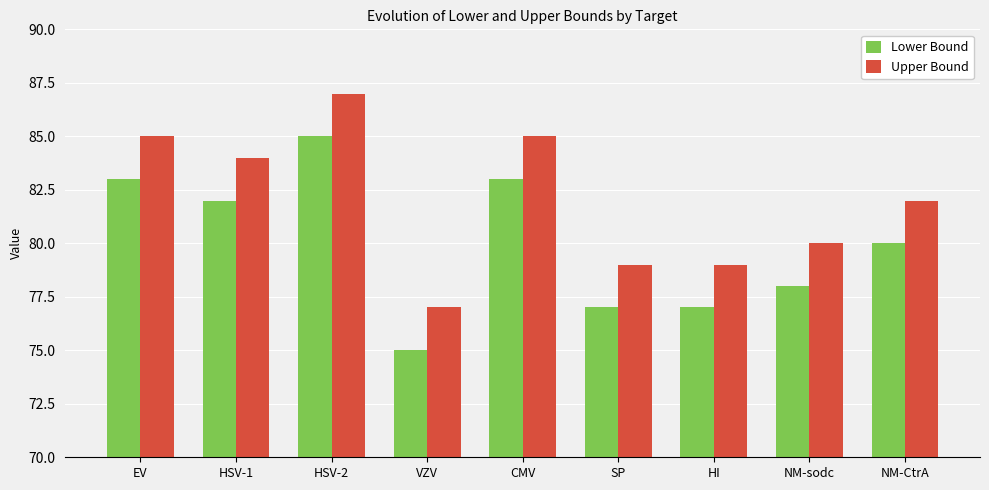

What is the difference between the Upper Bound values at HI and CMV?

6